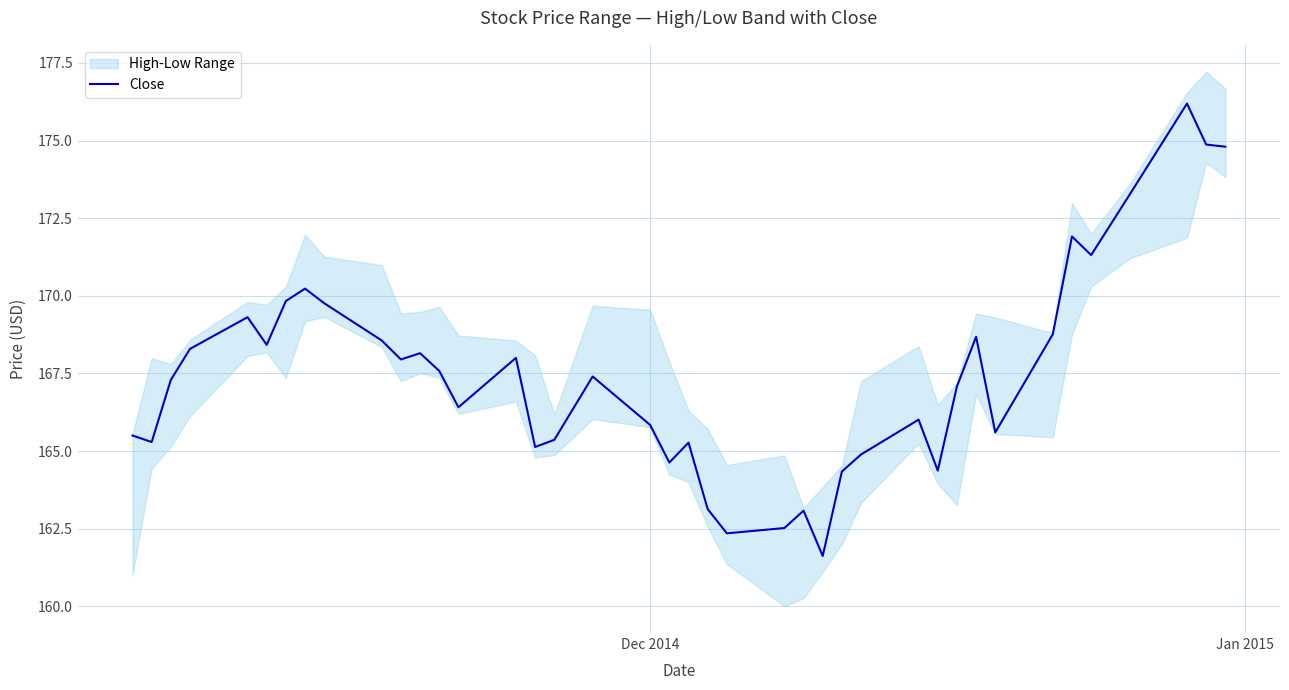

What is the smallest value displayed?

161.6